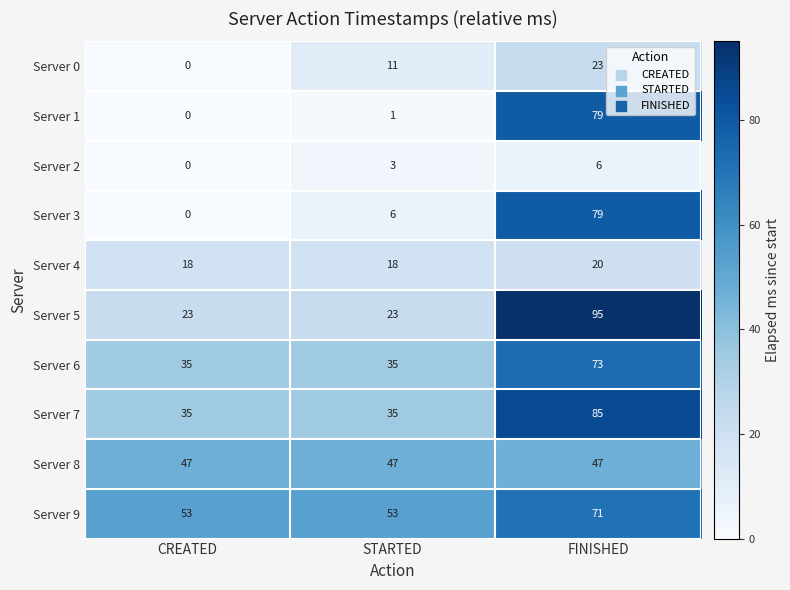

What value does the Server 4 series have at STARTED?

18